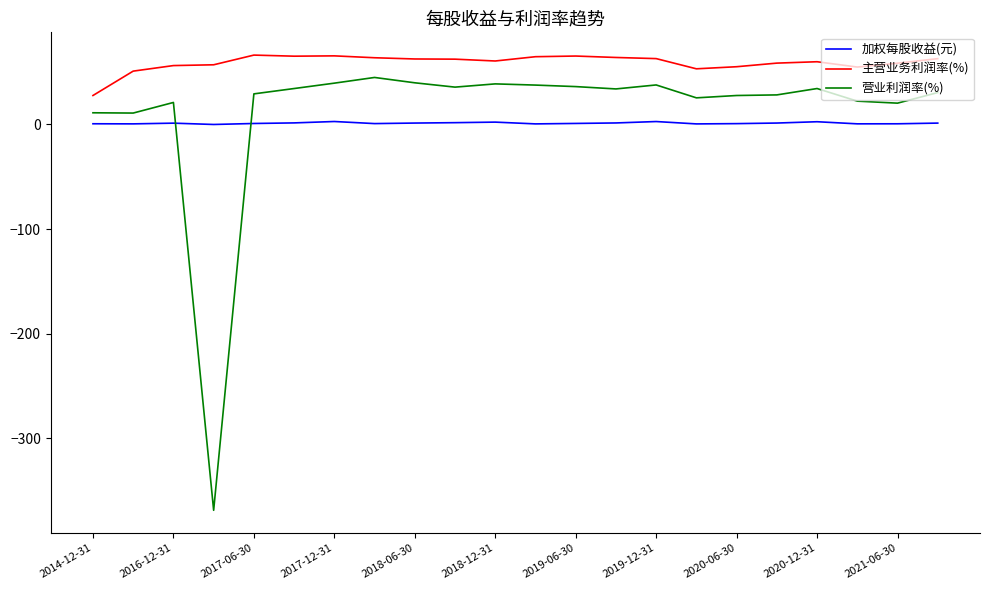

Which series ends up on top after the final intersection of 营业利润率(%) and 加权每股收益(元)?

营业利润率(%)